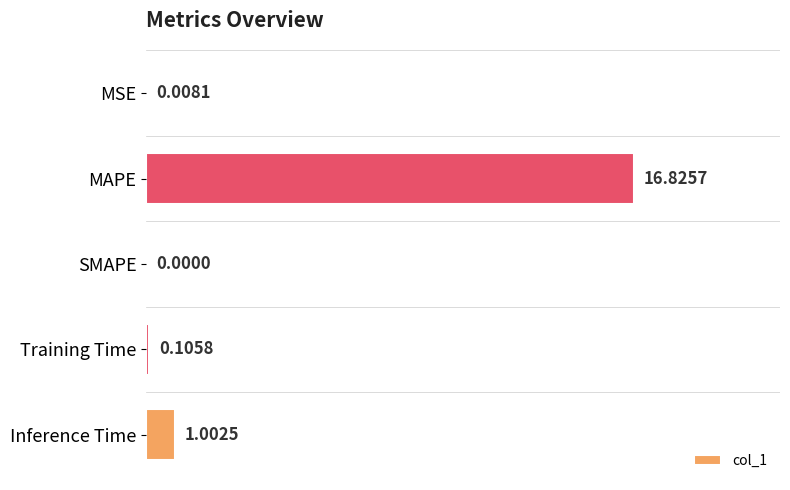

How many categories are shown in the chart?

5